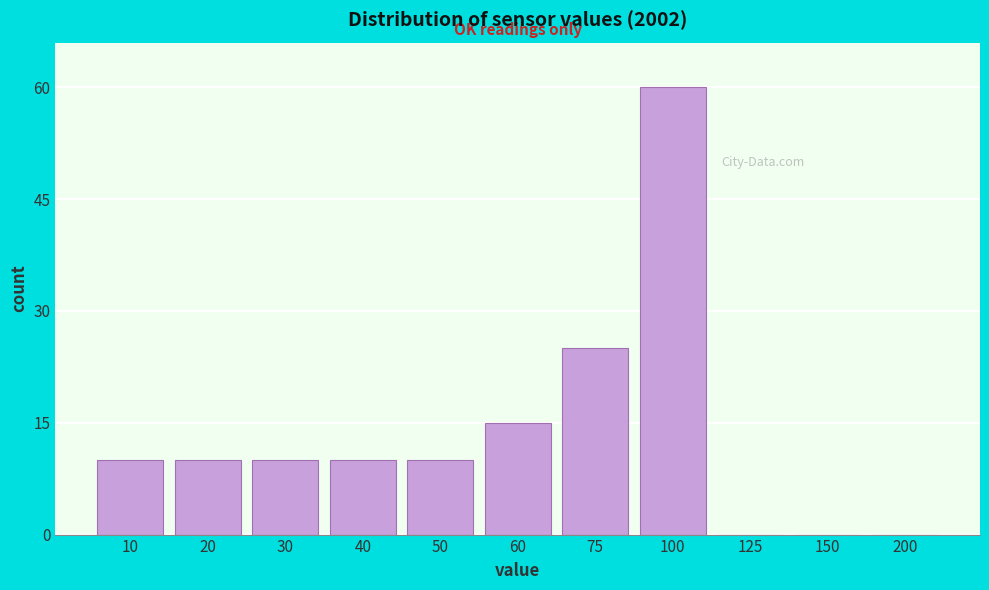

Reading right to left, extract all data points from this chart.

200=0	150=0	125=0	100=60	75=25	60=15	50=10	40=10	30=10	20=10	10=10